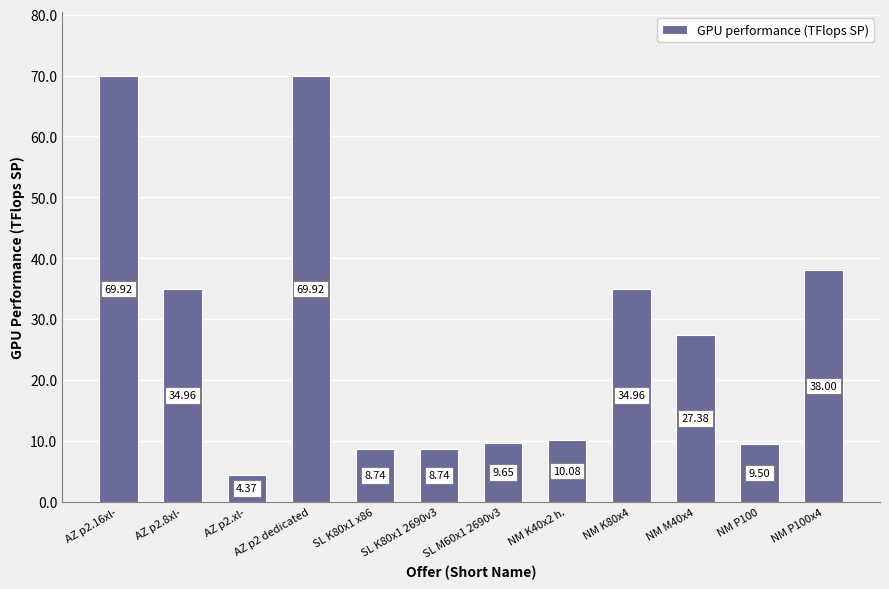

Which has a higher value, AZ p2.8xl- or AZ p2.xl-?

AZ p2.8xl-